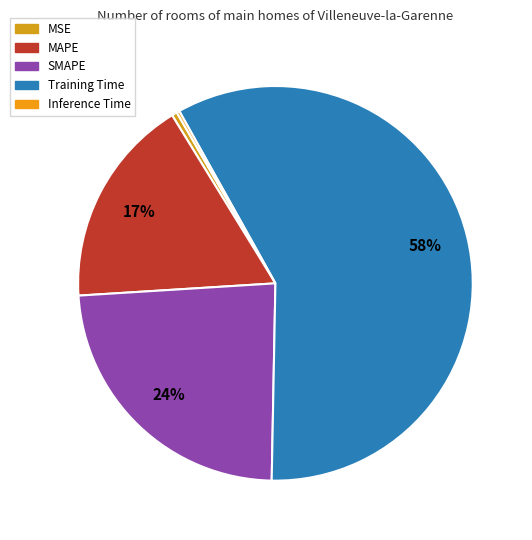

Which slice is the smallest?

Inference Time